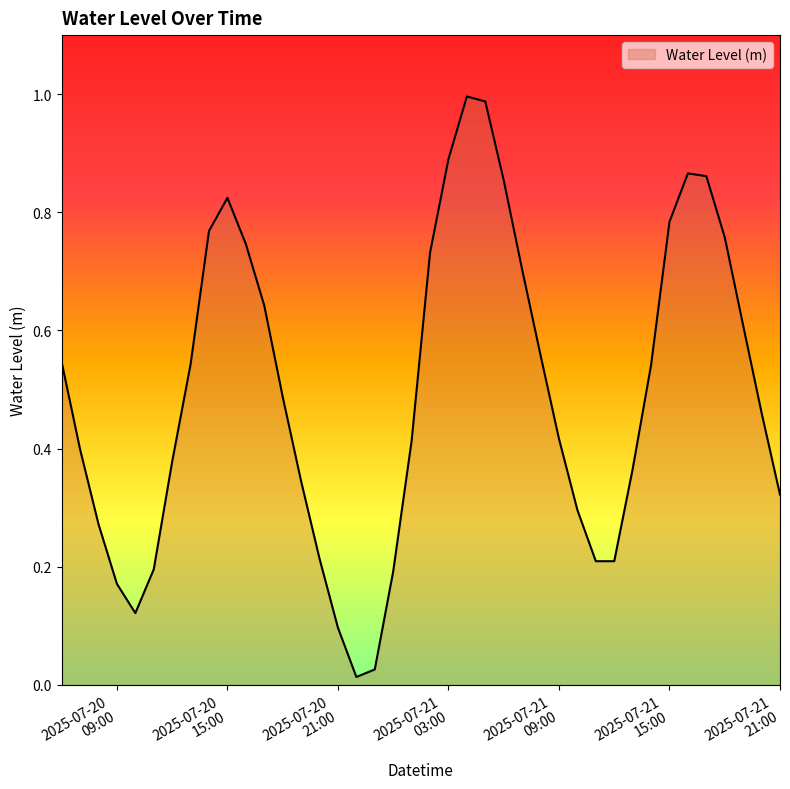

Reading right to left, extract all data points from this chart.

0.3	0.5	0.6	0.8	0.9	0.9	0.8	0.5	0.4	0.2	0.2	0.3	0.4	0.6	0.7	0.9	1.0	1.0	0.9	0.7	0.4	0.2	0.0	0.0	0.1	0.2	0.3	0.5	0.6	0.7	0.8	0.8	0.5	0.4	0.2	0.1	0.2	0.3	0.4	0.5